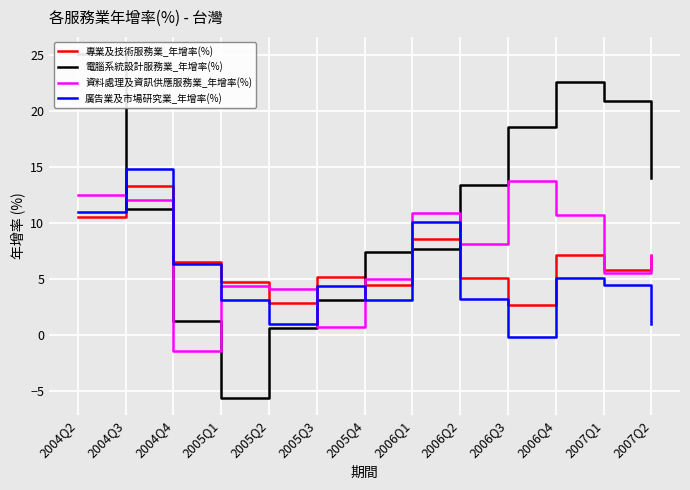

Between which two adjacent categories do 專業及技術服務業_年增率(%) and 電腦系統設計服務業_年增率(%) first intersect?

2004Q2 and 2004Q3